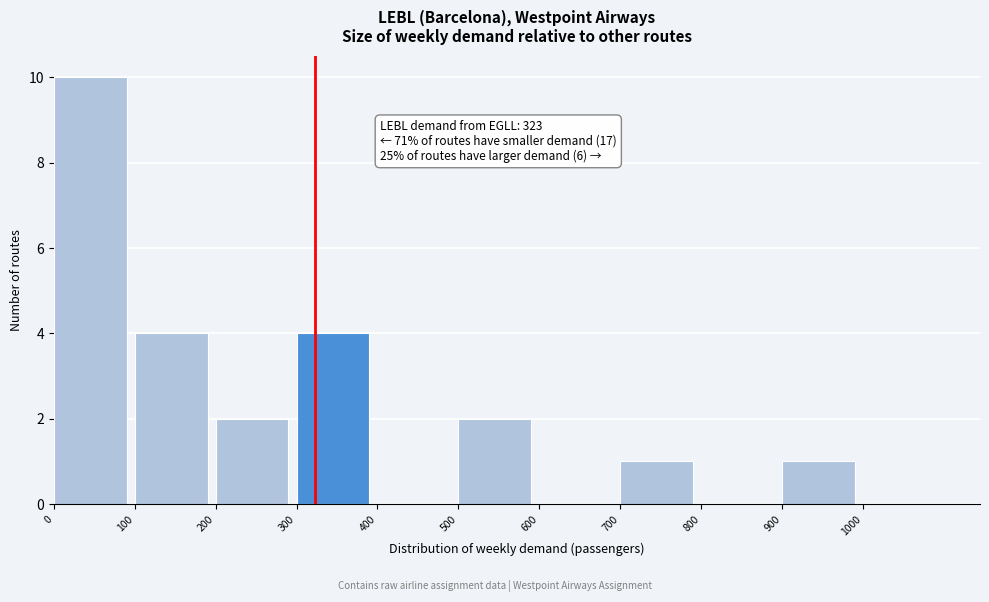

Over which range of the x-axis is the bar tallest?

0 to 100